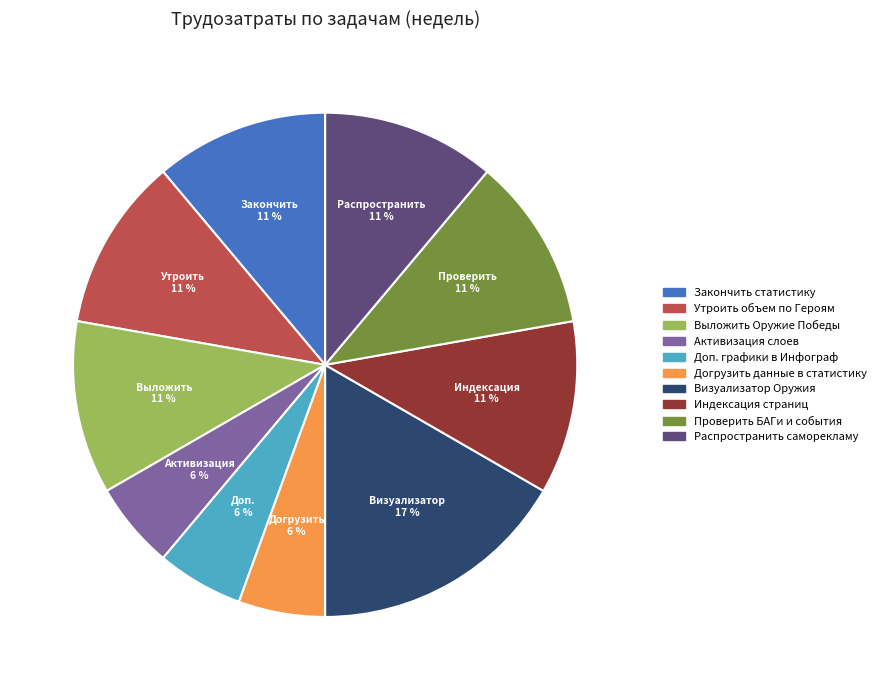

Is there a majority slice in this chart?

No